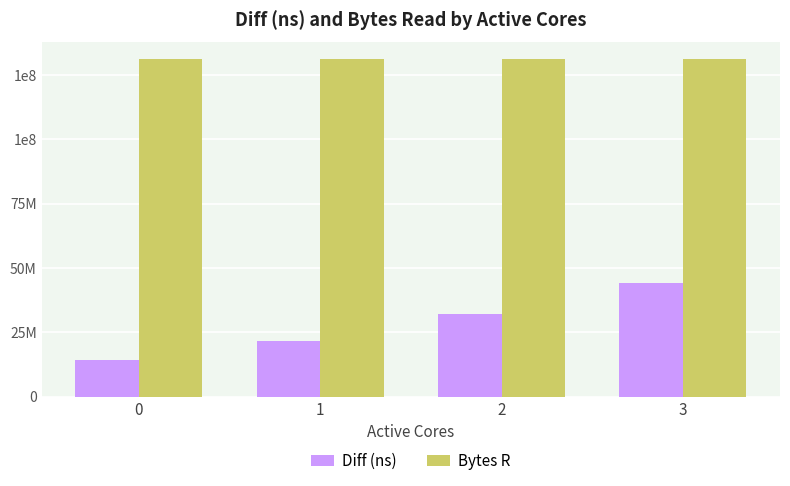

What is the sum of the Diff (ns) values at 3 and 2?

75961250